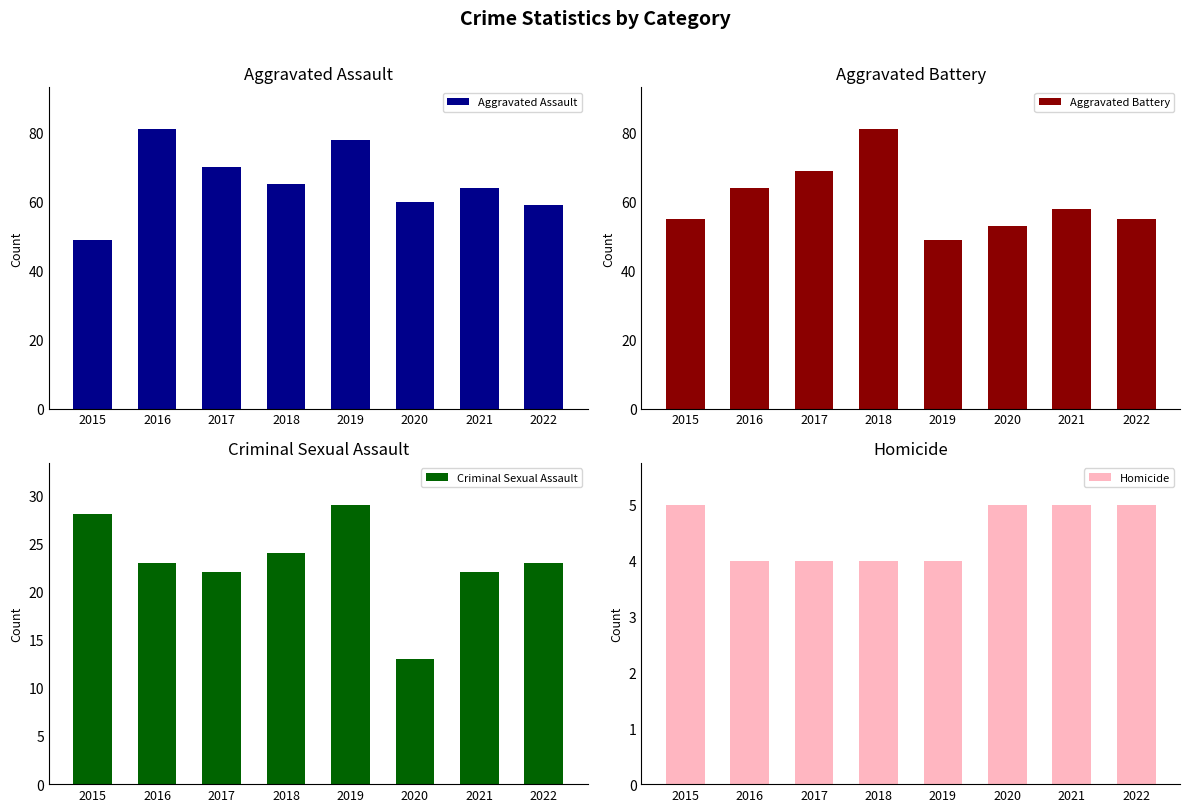

Reading left to right, extract all data points from this chart.

Aggravated Assault: 49	81	70	65	78	60	64	59
Aggravated Battery: 55	64	69	81	49	53	58	55
Criminal Sexual Assault: 28	23	22	24	29	13	22	23
Homicide: 5	4	4	4	4	5	5	5